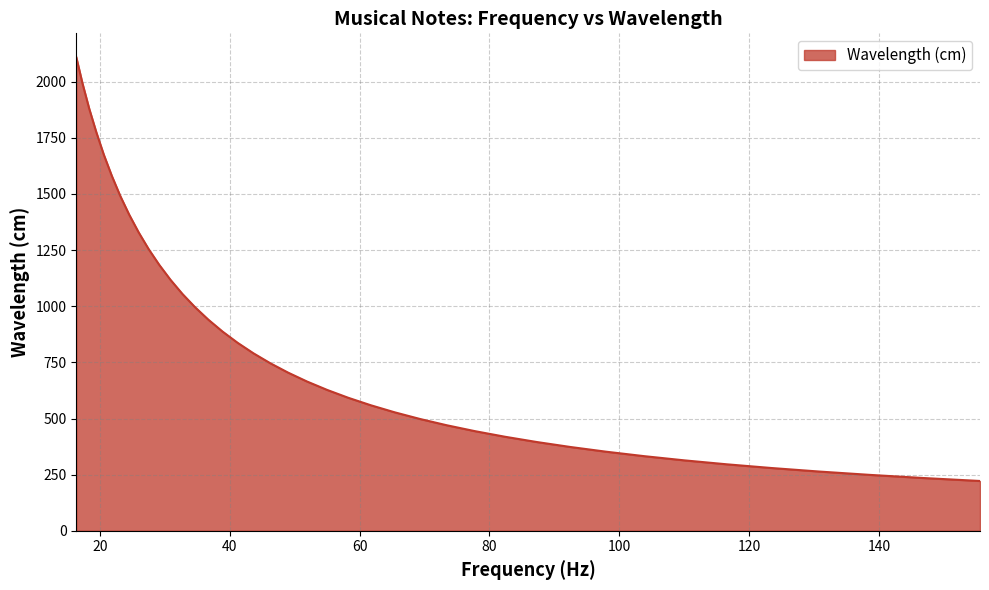

What is the greatest value displayed?

2109.9